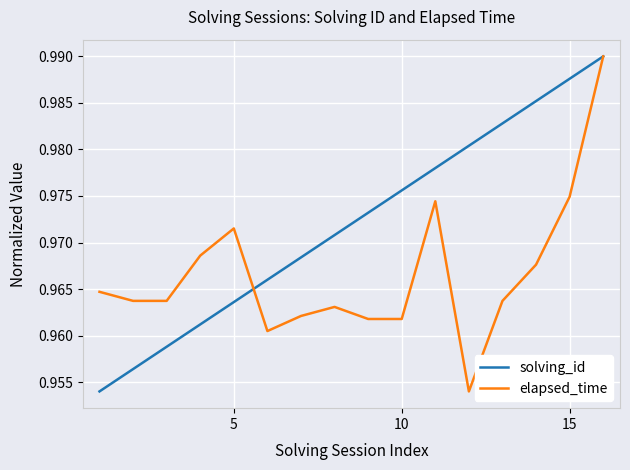

Which series has the largest total across all categories?

solving_id